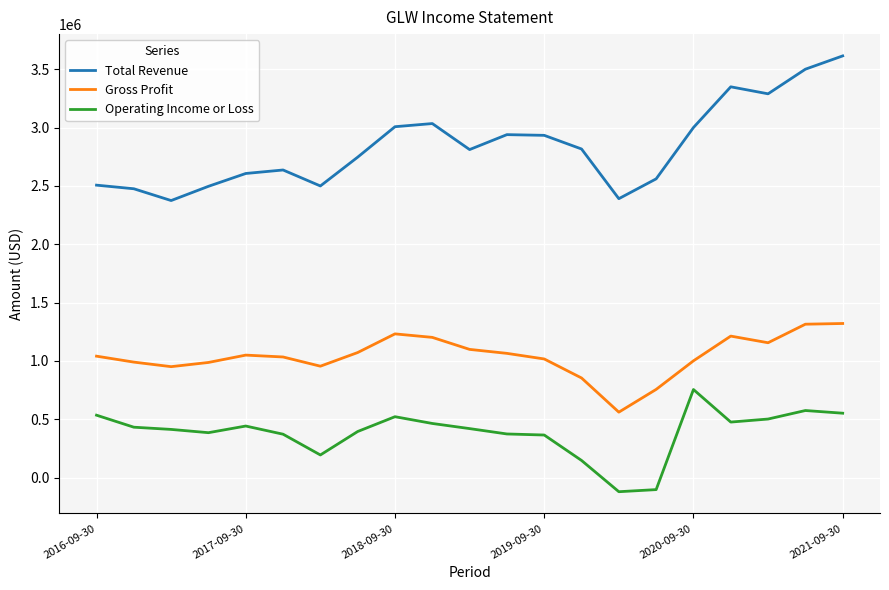

Does the chart display data point markers on the line(s)?

No